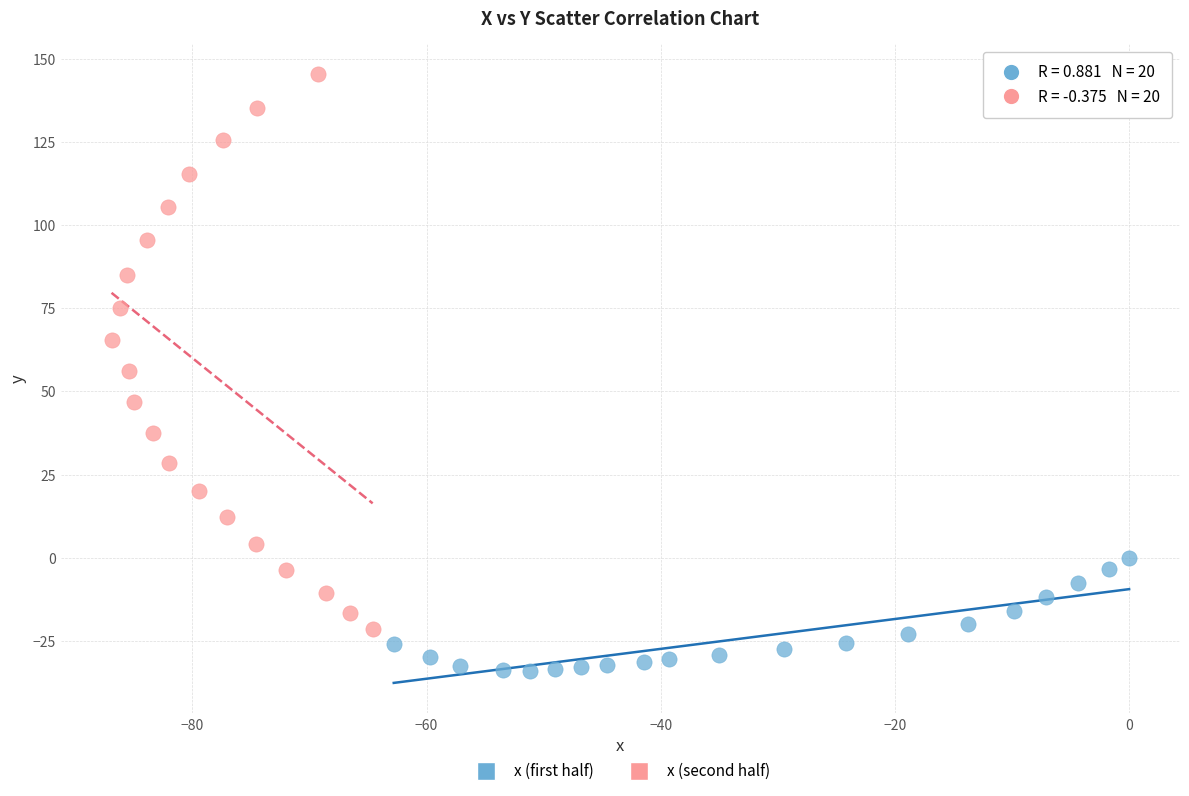

Which series has the largest Y range (max minus min)?

x (second half)